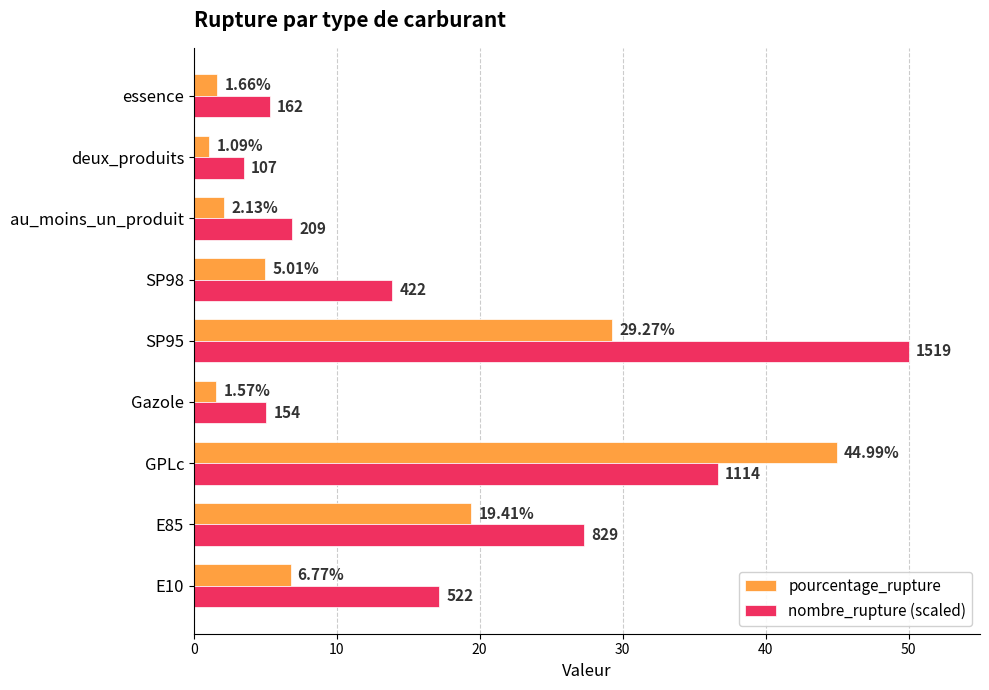

Which series has the largest range (max minus min)?

nombre_rupture (scaled)